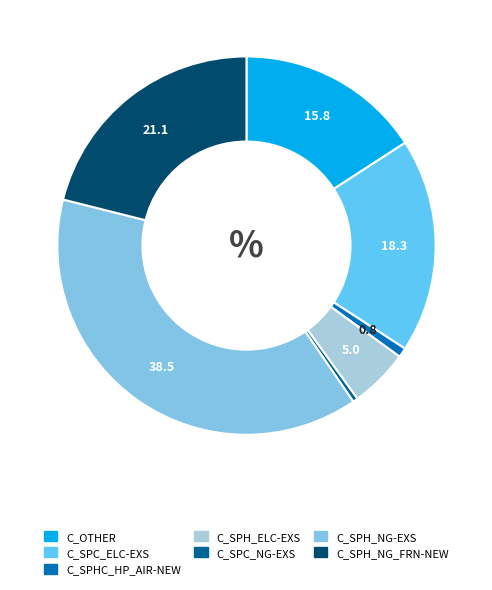

Is there any slice that represents more than half of the pie?

No